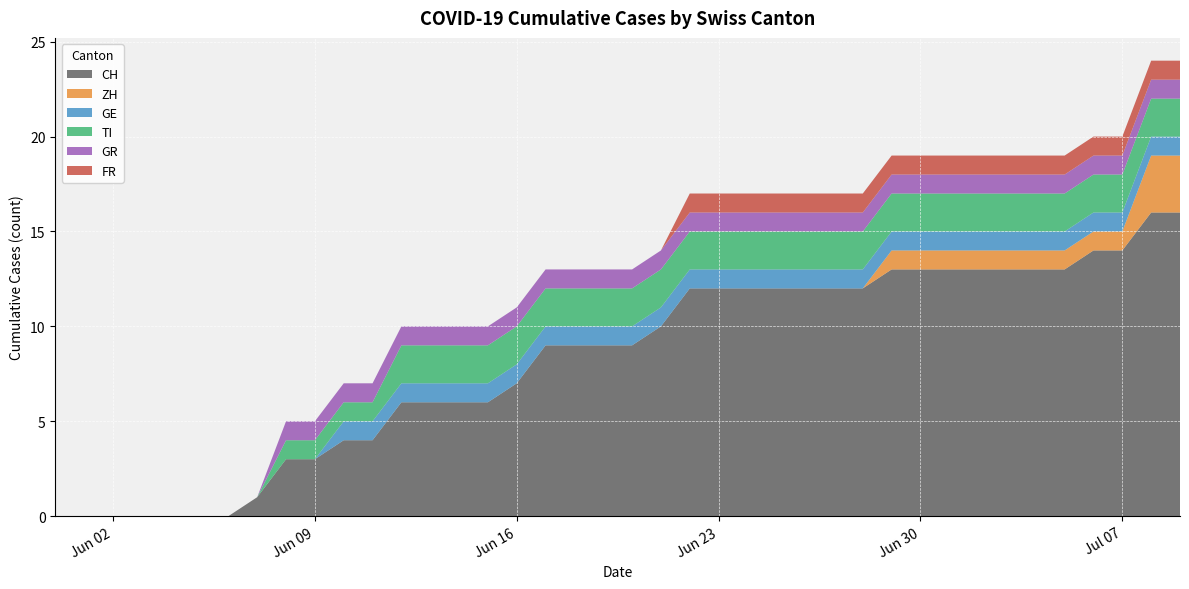

Reading left to right, what are all the values shown in this chart?

CH: 0	0	0	0	0	0	0	1	3	3	4	4	6	6	6	6	7	9	9	9	9	10	12	12	12	12	12	12	12	13	13	13	13	13	13	13	14	14	16	16
ZH: 0	0	0	0	0	0	0	0	0	0	0	0	0	0	0	0	0	0	0	0	0	0	0	0	0	0	0	0	0	1	1	1	1	1	1	1	1	1	3	3
GE: 0	0	0	0	0	0	0	0	0	0	1	1	1	1	1	1	1	1	1	1	1	1	1	1	1	1	1	1	1	1	1	1	1	1	1	1	1	1	1	1
TI: 0	0	0	0	0	0	0	0	1	1	1	1	2	2	2	2	2	2	2	2	2	2	2	2	2	2	2	2	2	2	2	2	2	2	2	2	2	2	2	2
GR: 0	0	0	0	0	0	0	0	1	1	1	1	1	1	1	1	1	1	1	1	1	1	1	1	1	1	1	1	1	1	1	1	1	1	1	1	1	1	1	1
FR: 0	0	0	0	0	0	0	0	0	0	0	0	0	0	0	0	0	0	0	0	0	0	1	1	1	1	1	1	1	1	1	1	1	1	1	1	1	1	1	1